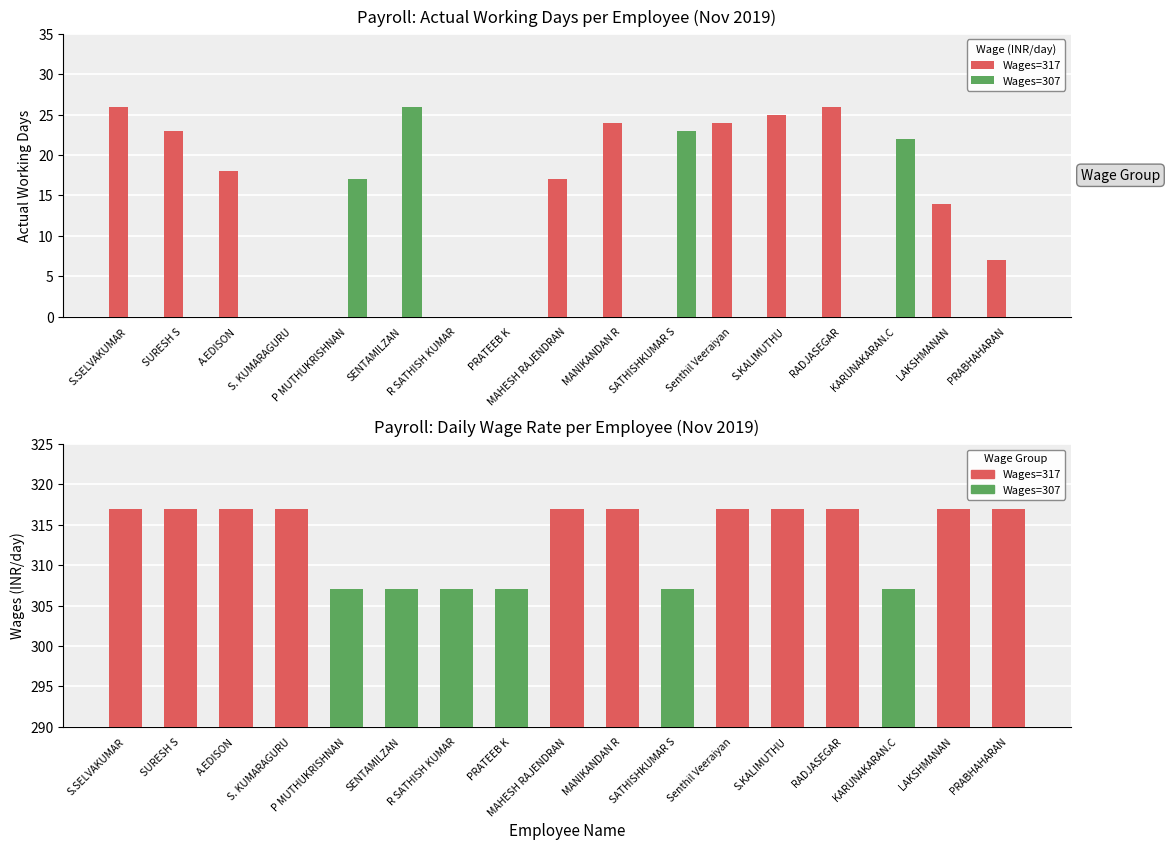

What is the average value of the Wages=317 series?

12